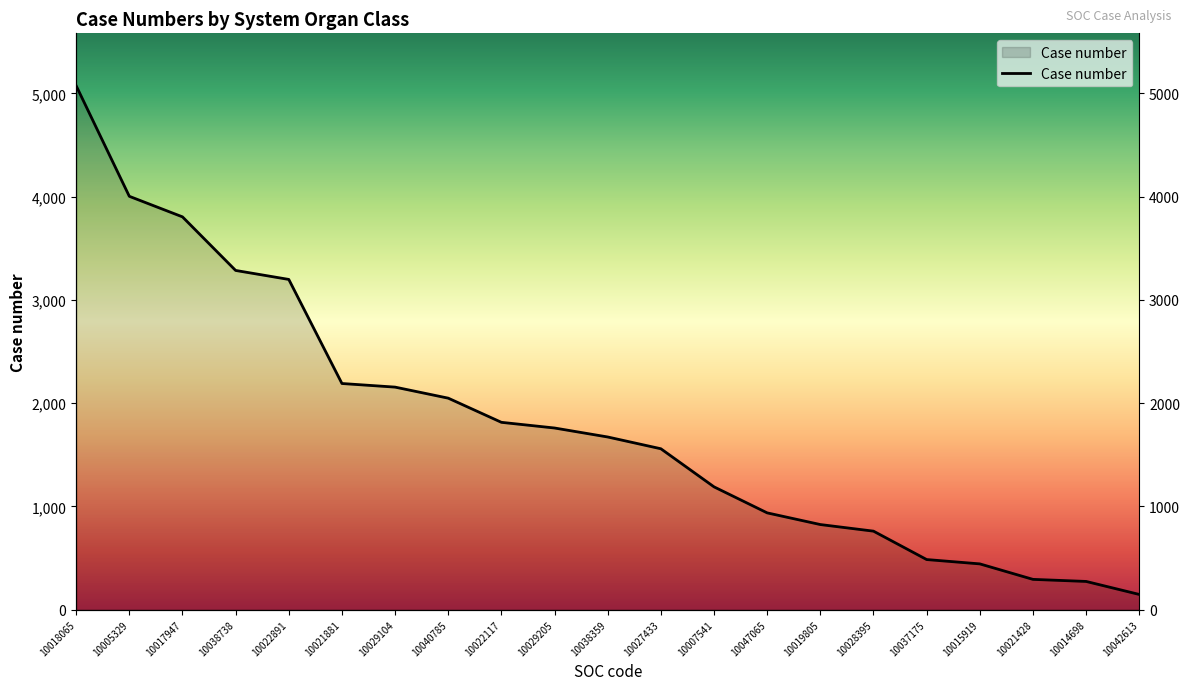

Rank the categories by value from highest to lowest.

10018065, 10005329, 10017947, 10038738, 10022891, 10021881, 10029104, 10040785, 10022117, 10029205, 10038359, 10027433, 10007541, 10047065, 10019805, 10028395, 10037175, 10015919, 10021428, 10014698, 10042613